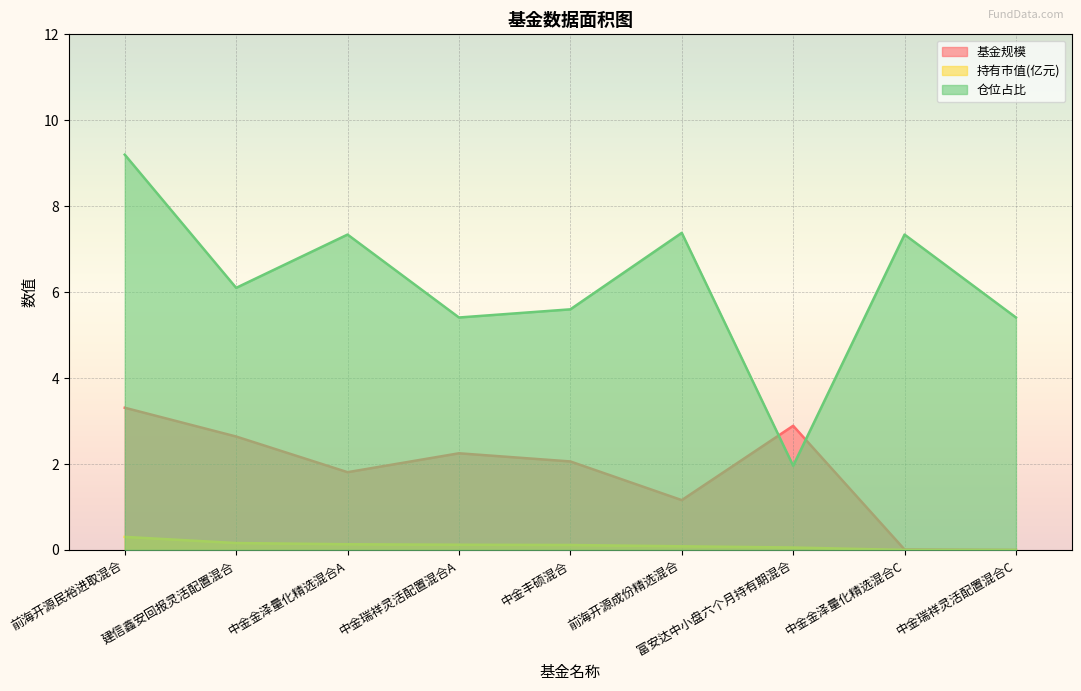

At which label is 持有市值(亿元) closest to 0?

中金瑞祥灵活配置混合C